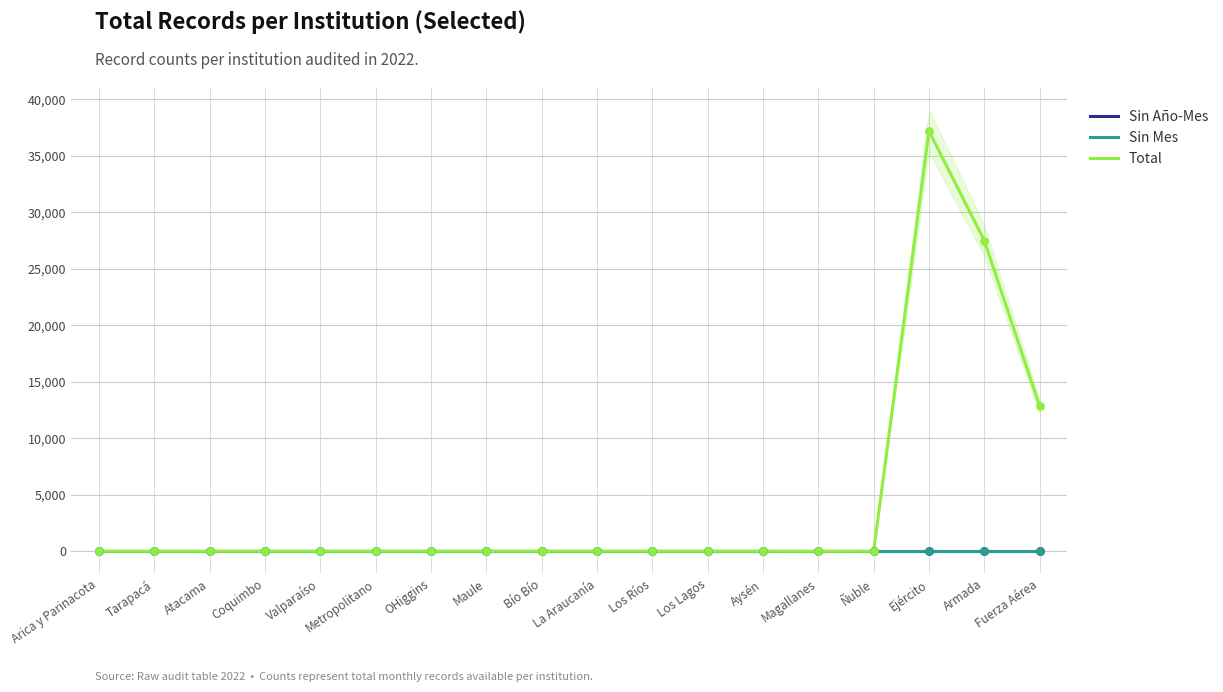

What are all the series names shown in the legend?

Sin Año-Mes, Sin Mes, Total